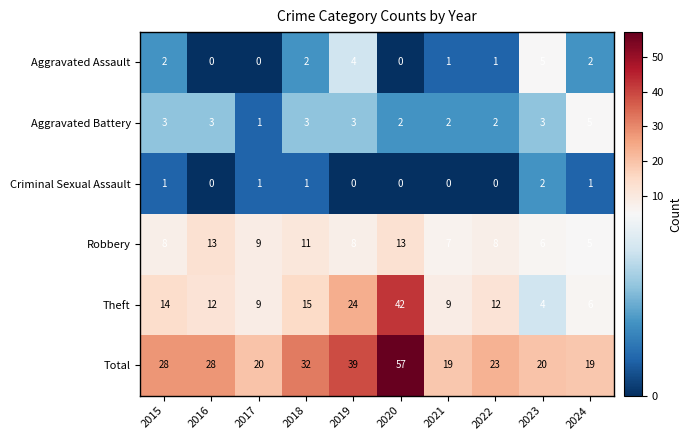

Is it true that Total equals 32 at 2021?

False